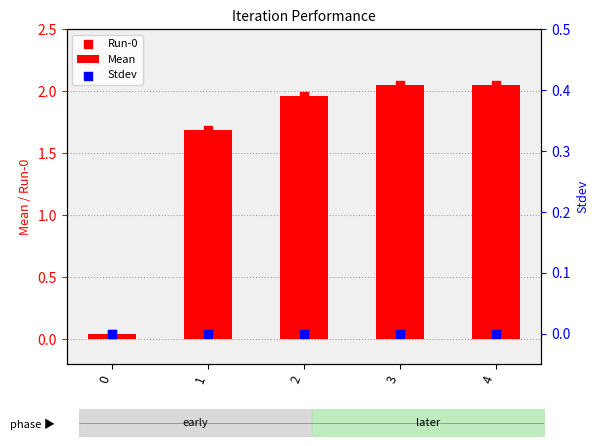

Which series reaches the minimum Y coordinate?

Stdev